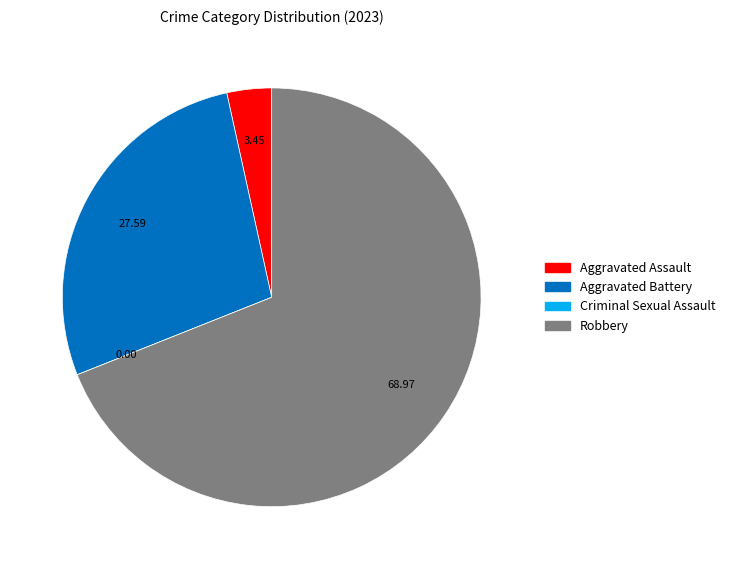

What is the largest slice in the pie chart?

Robbery